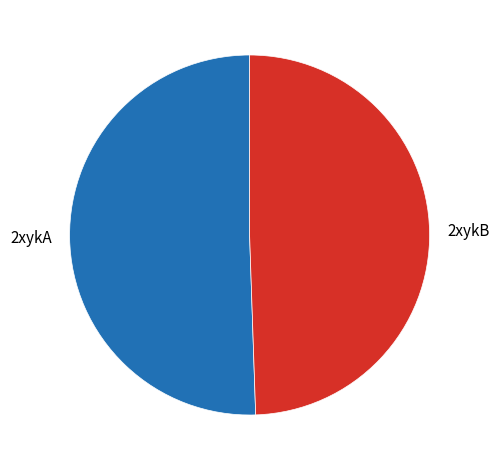

Is the sum of 2xykA and 2xykB greater than half?

Yes